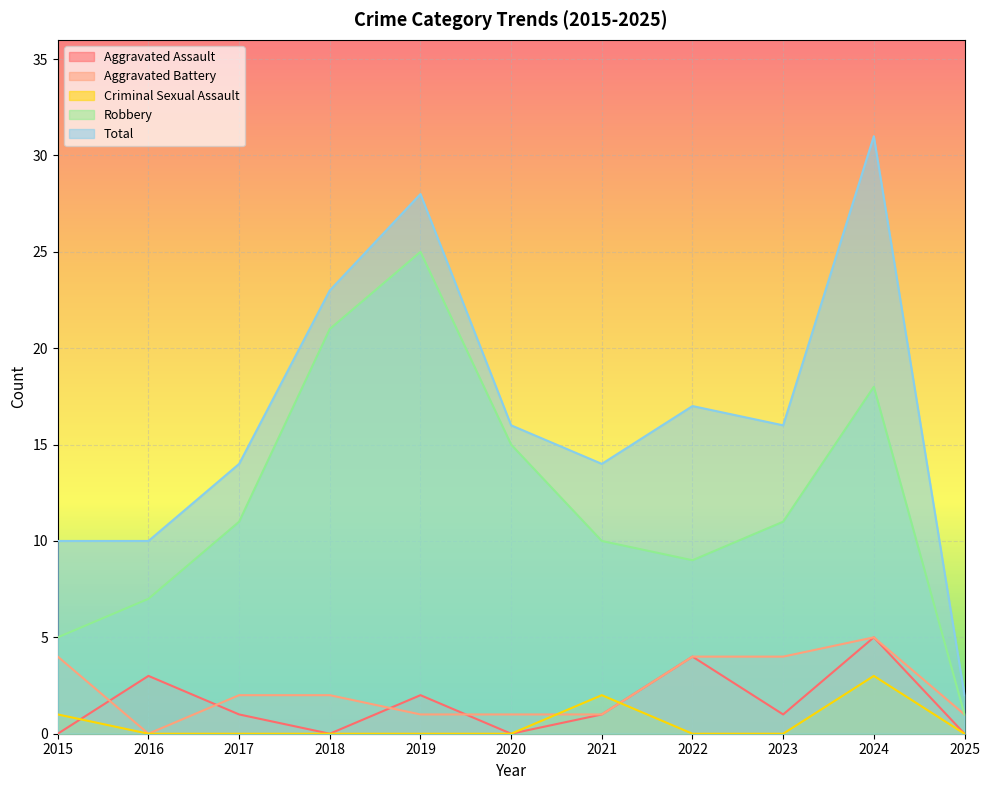

What is the maximum value shown in the chart?

31